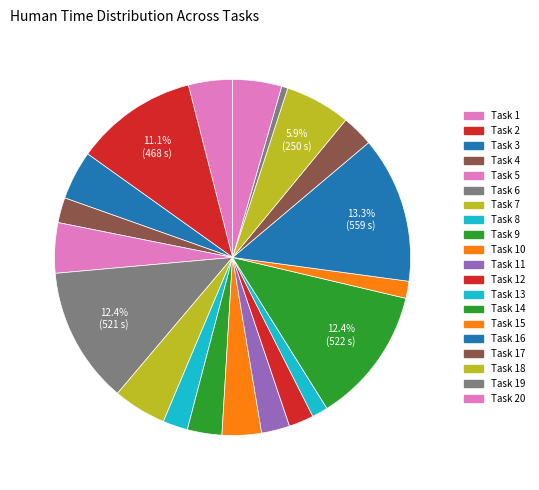

How many slices are in this pie chart?

20